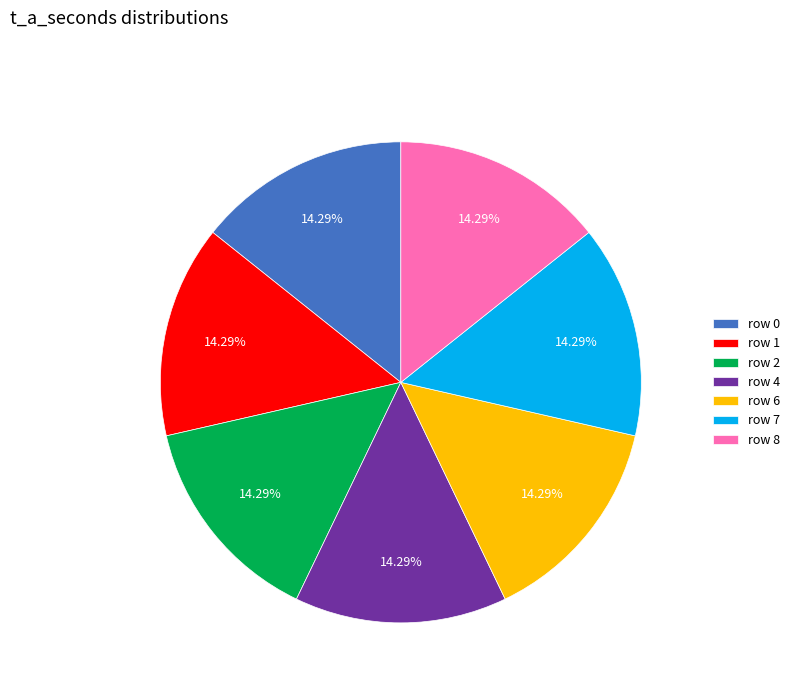

Do row 2 and row 8 together represent more than half of the pie?

No